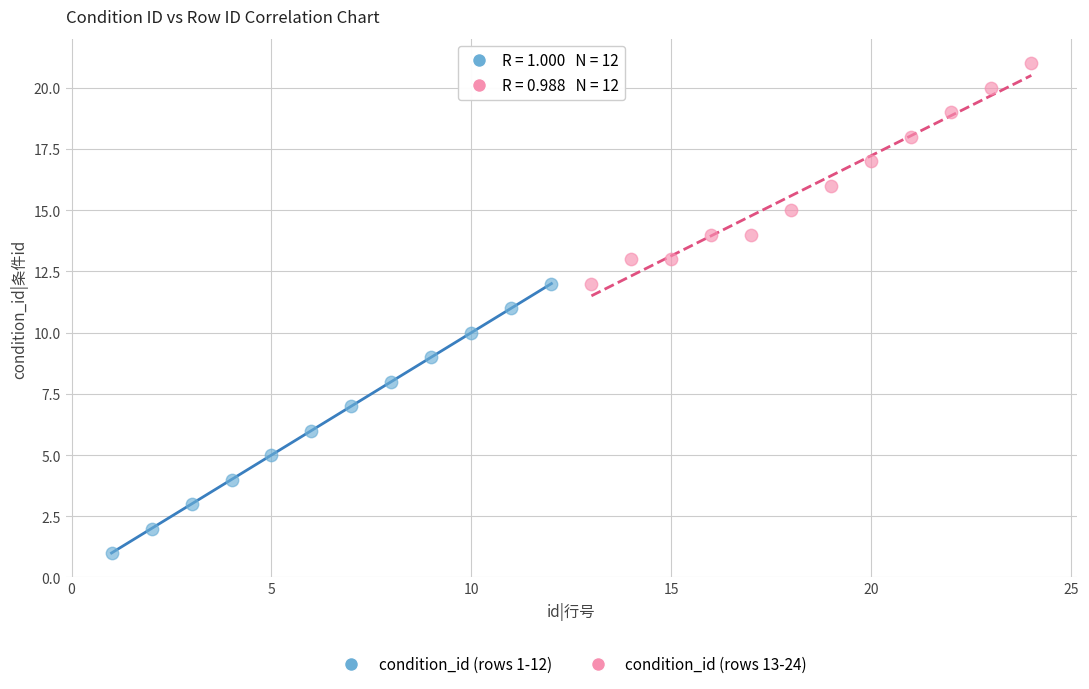

Which series reaches the minimum Y coordinate?

condition_id (rows 1-12)